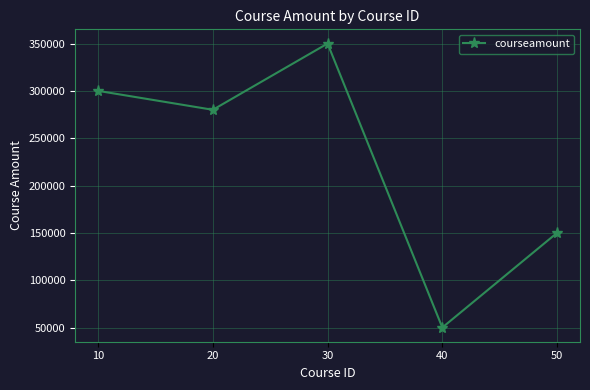

At which label does the data first exceed 280000?

10